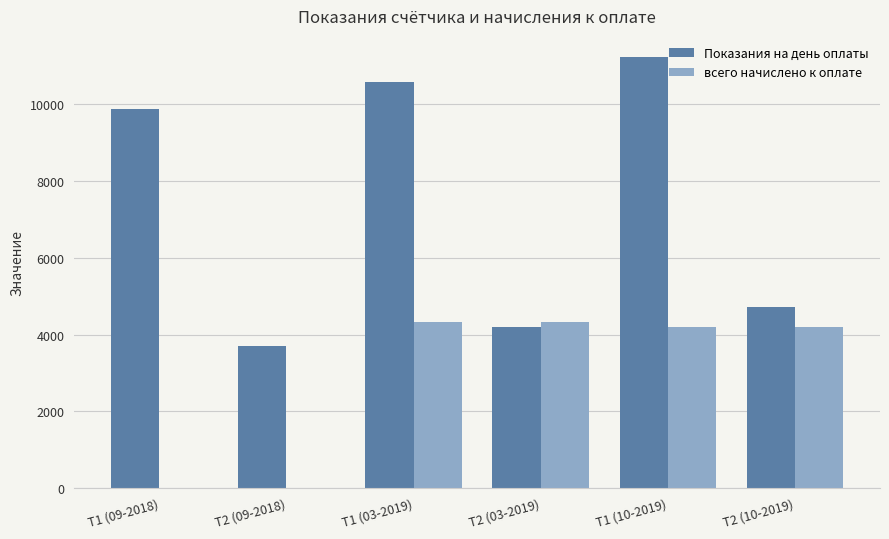

Which series has the largest total across all categories?

Показания на день оплаты